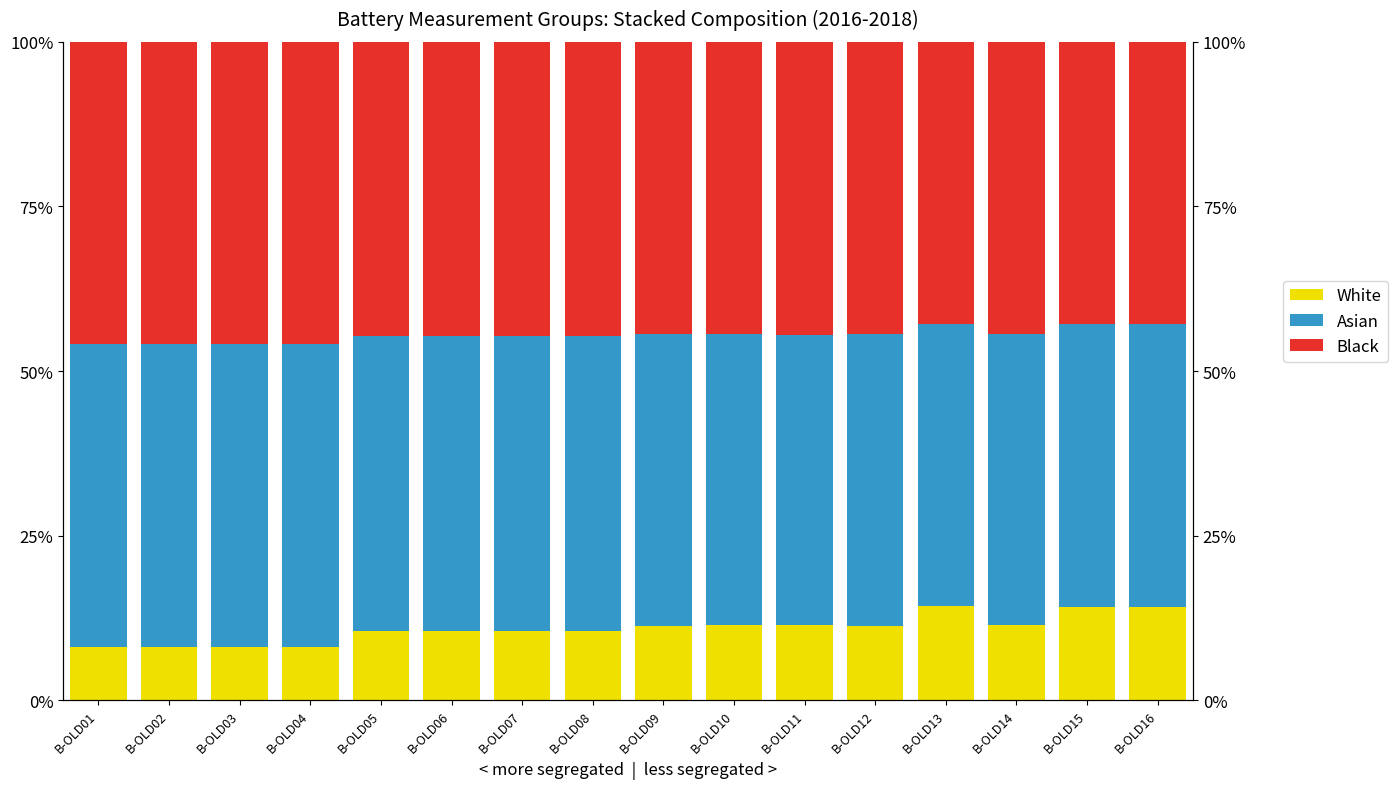

What is the approximate value of Asian at B-OLD07?

44.7